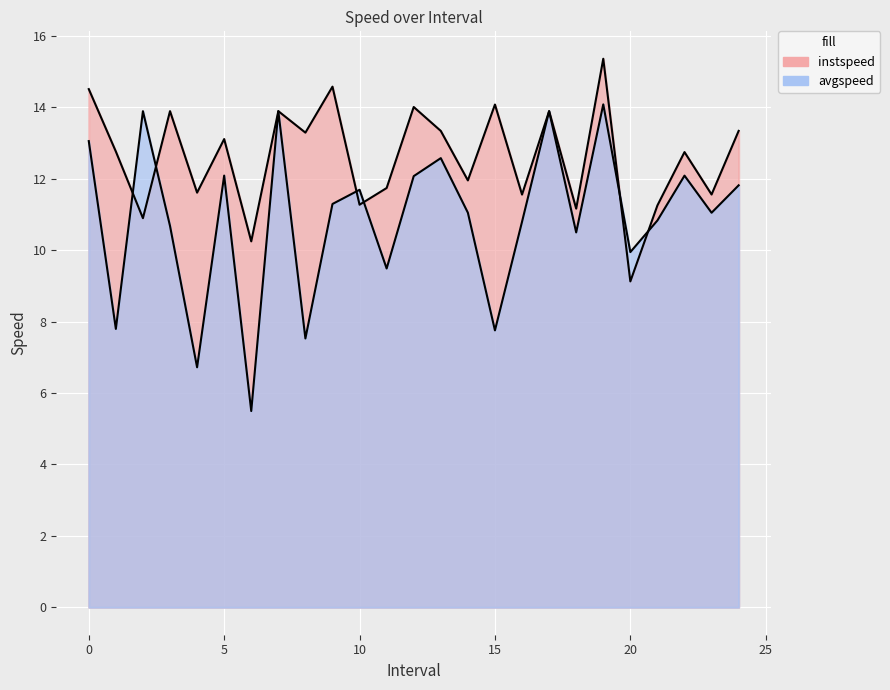

Reading left to right, extract all data points from this chart.

instspeed: 0.0=14.5	1.0=12.8	2.0=10.9	3.0=13.9	4.0=11.6	5.0=13.1	6.0=10.2	7.0=13.9	8.0=13.3	9.0=14.6	10.0=11.3	11.0=11.7	12.0=14.0	13.0=13.3	14.0=12.0	15.0=14.1	16.0=11.6	17.0=13.9	18.0=11.2	19.0=15.4	20.0=9.1	21.0=11.3	22.0=12.7	23.0=11.6	24.0=13.3
avgspeed: 0.0=13.1	1.0=7.8	2.0=13.9	3.0=10.7	4.0=6.7	5.0=12.1	6.0=5.5	7.0=13.9	8.0=7.5	9.0=11.3	10.0=11.7	11.0=9.5	12.0=12.1	13.0=12.6	14.0=11.0	15.0=7.8	16.0=10.8	17.0=13.9	18.0=10.5	19.0=14.1	20.0=9.9	21.0=10.8	22.0=12.1	23.0=11.0	24.0=11.8